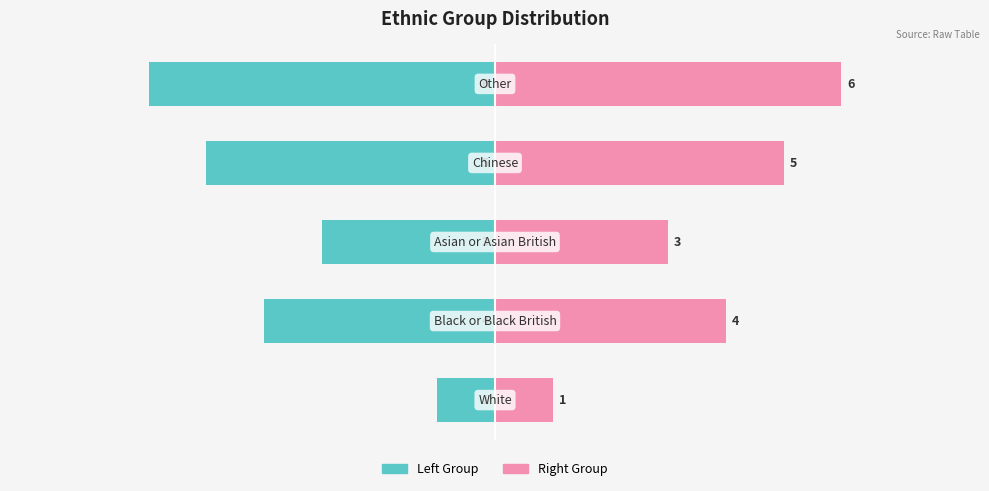

Reading left to right, list all the values displayed in this chart.

Left Group: -1	-4	-3	-5	-6
Right Group: 1	4	3	5	6